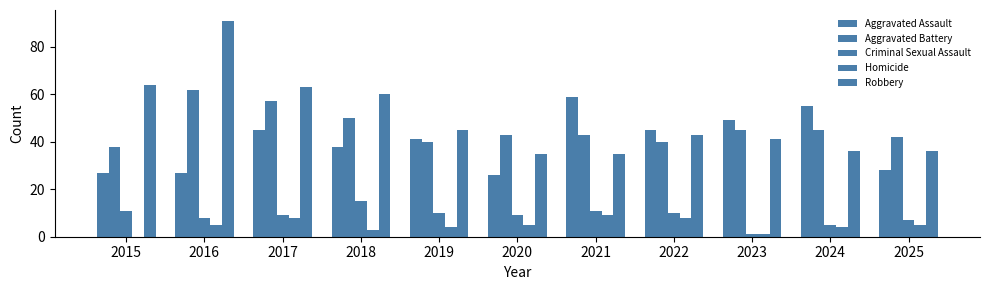

Which series has the widest spread of values?

Robbery